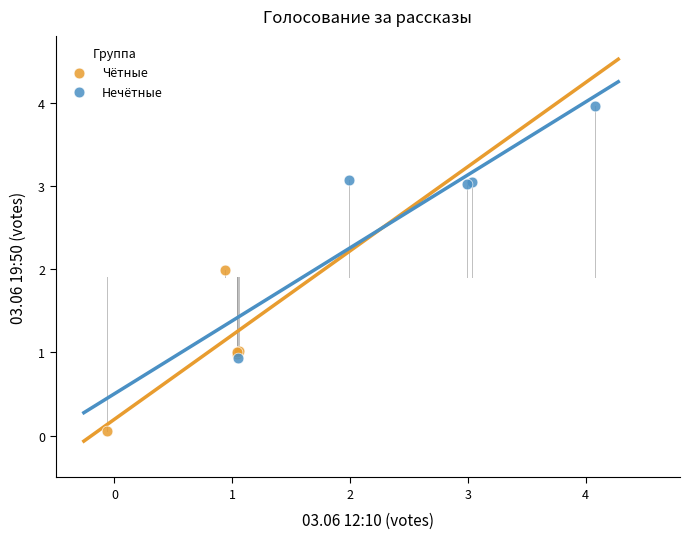

Which series reaches the maximum Y coordinate?

Нечётные